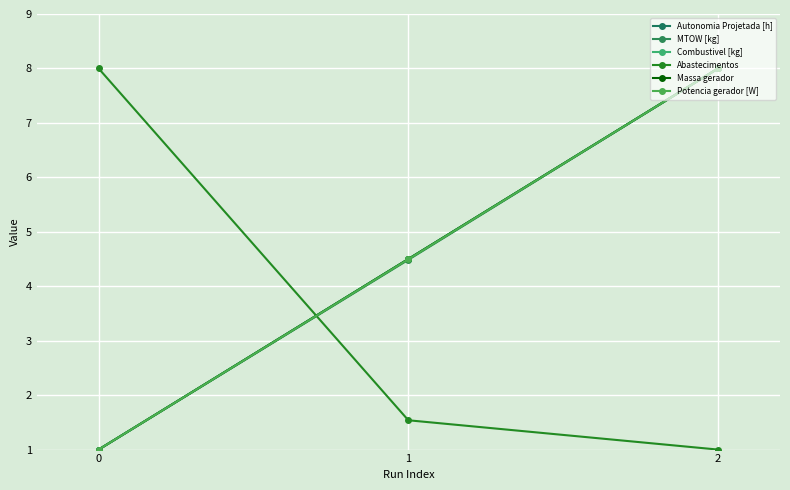

Is this an area chart (filled region under the line)?

No